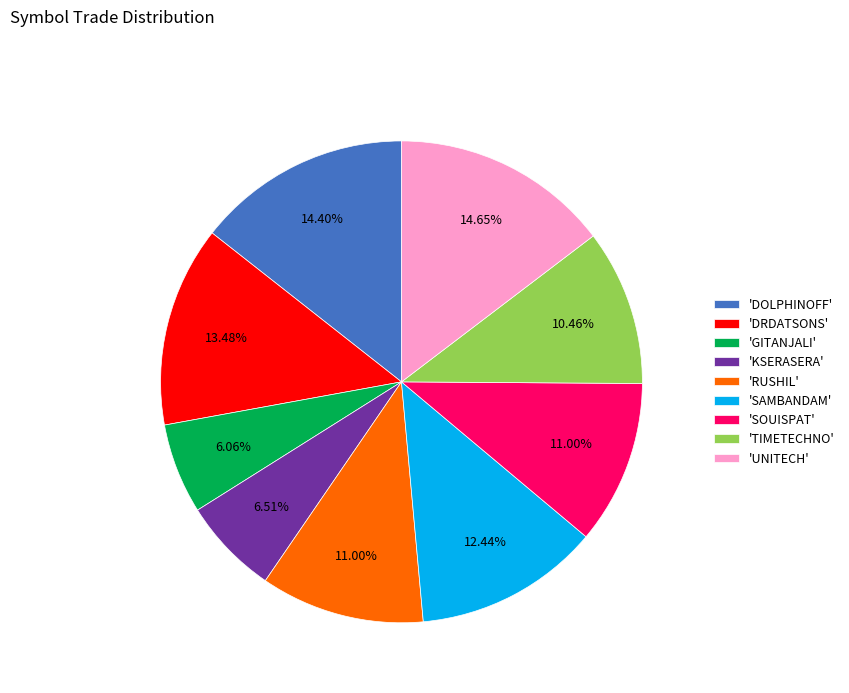

Do 'UNITECH' and 'SOUISPAT' together represent more than half of the pie?

No